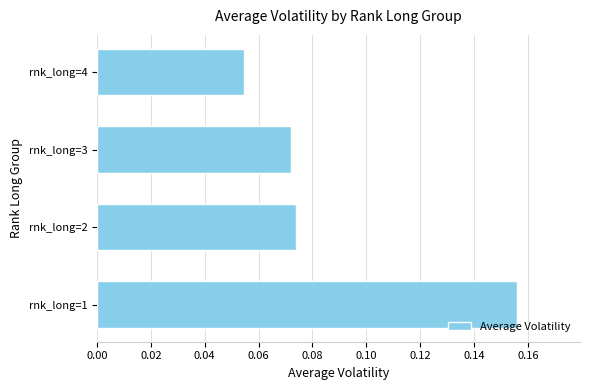

Is it true that the value at rnk_long=1 is 0.1?

False